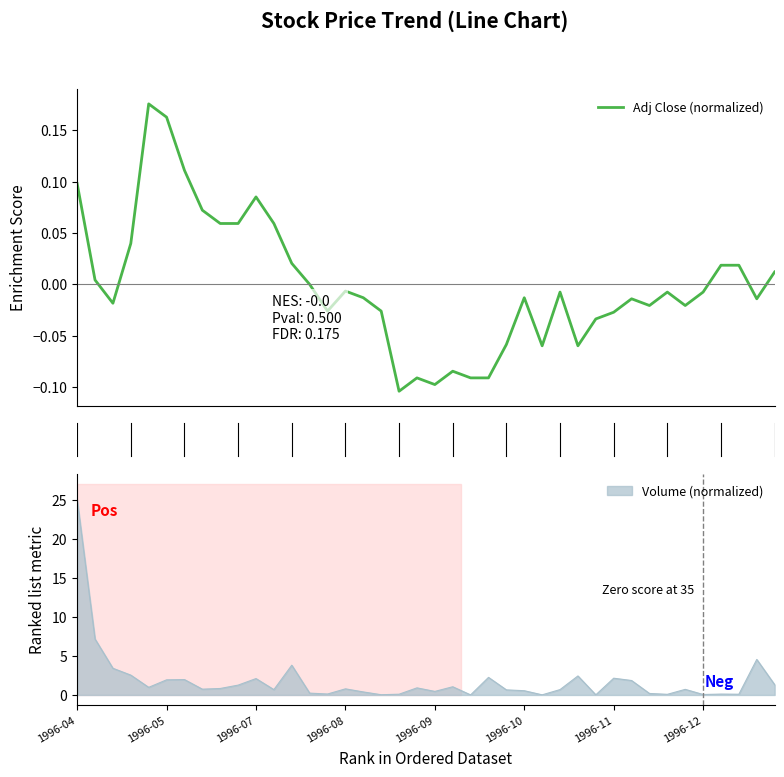

What is the highest value of the Volume (normalized) series?

25.0